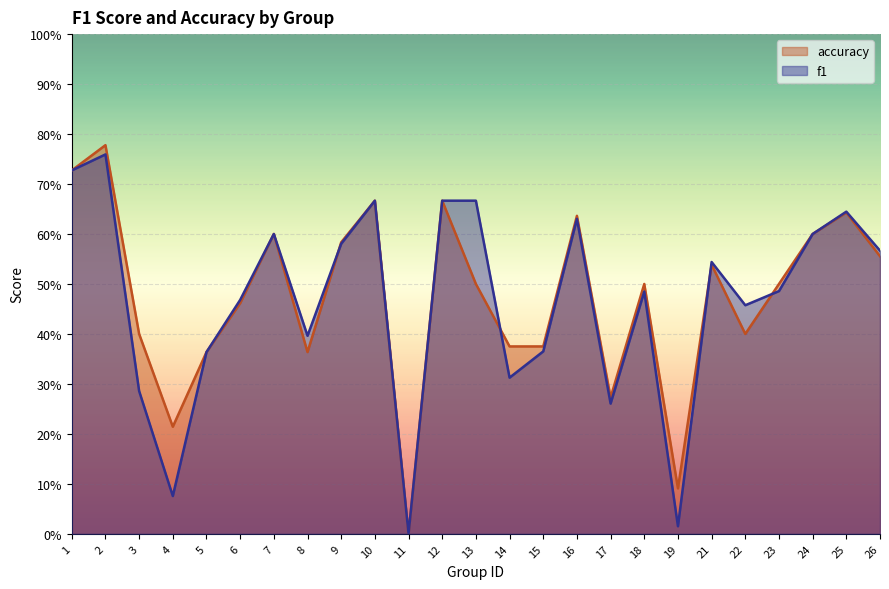

List the series in order of their peak value, lowest first.

f1, accuracy